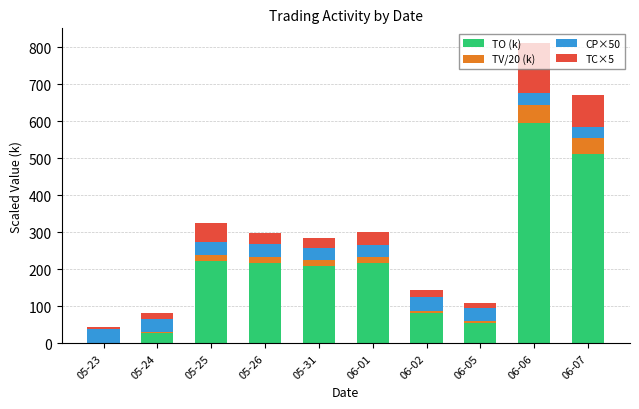

What is the highest value of the TO (k) series?

595.6